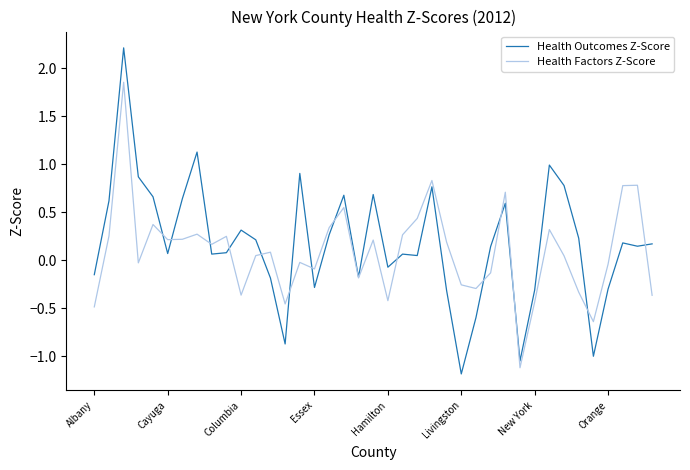

What is the lowest value of the Health Outcomes Z-Score series?

-1.2